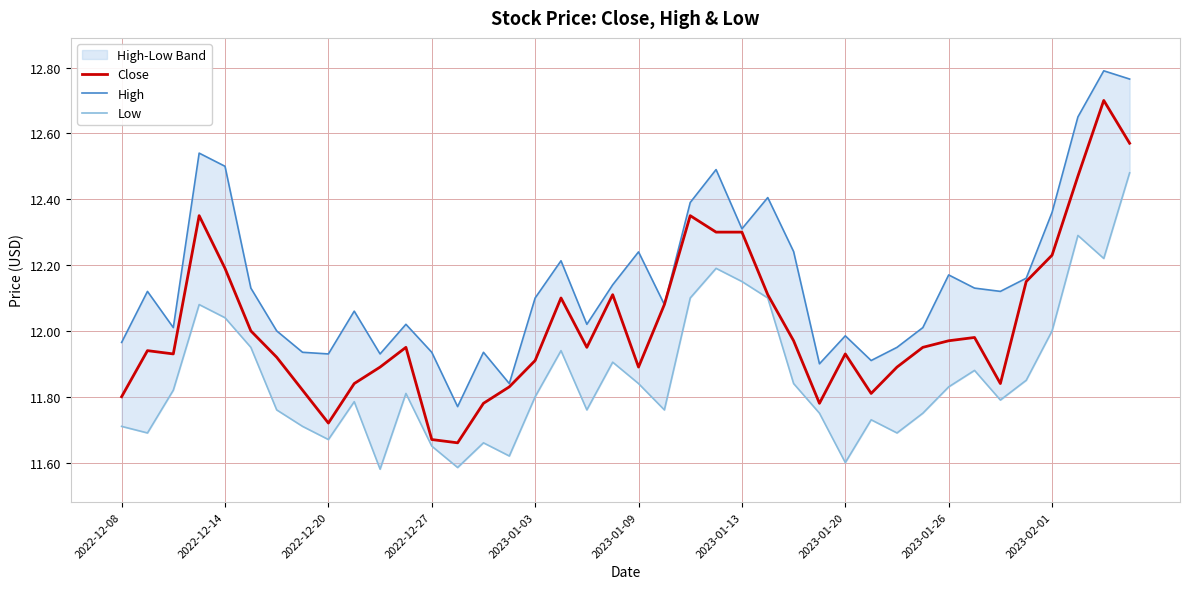

The High series shows 11.8 at 15. True or false?

True